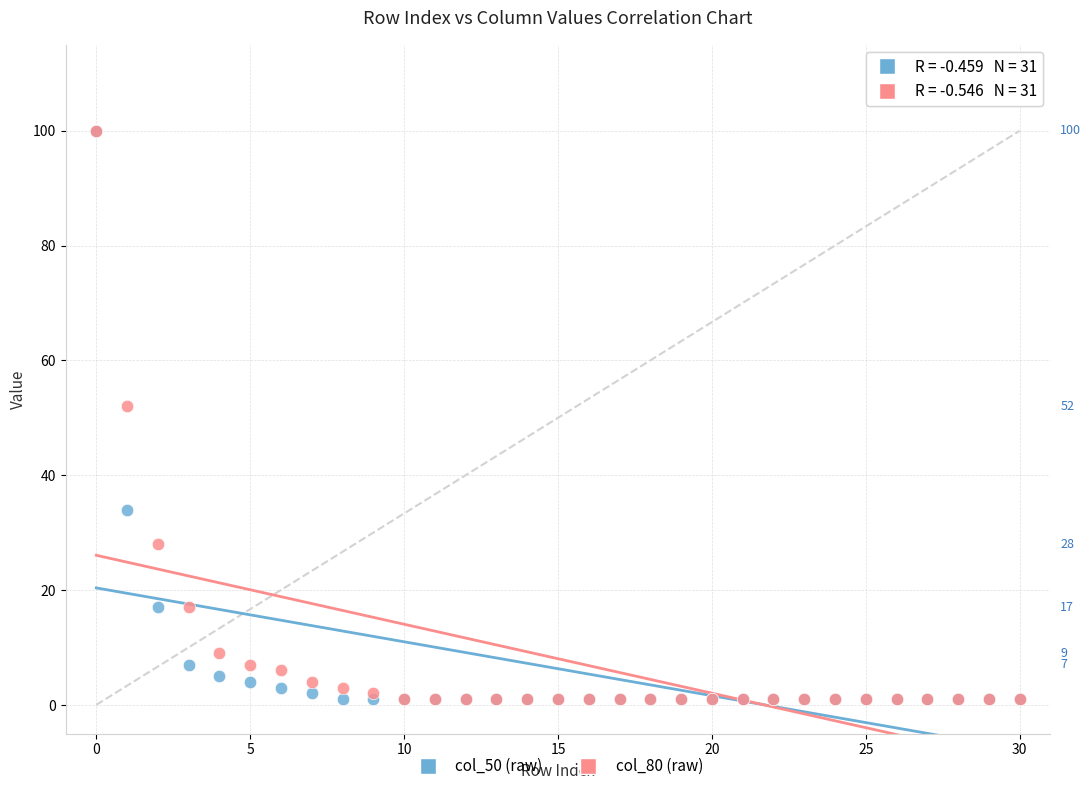

In the col_50 (raw) series, what Y value is closest to 50?

34